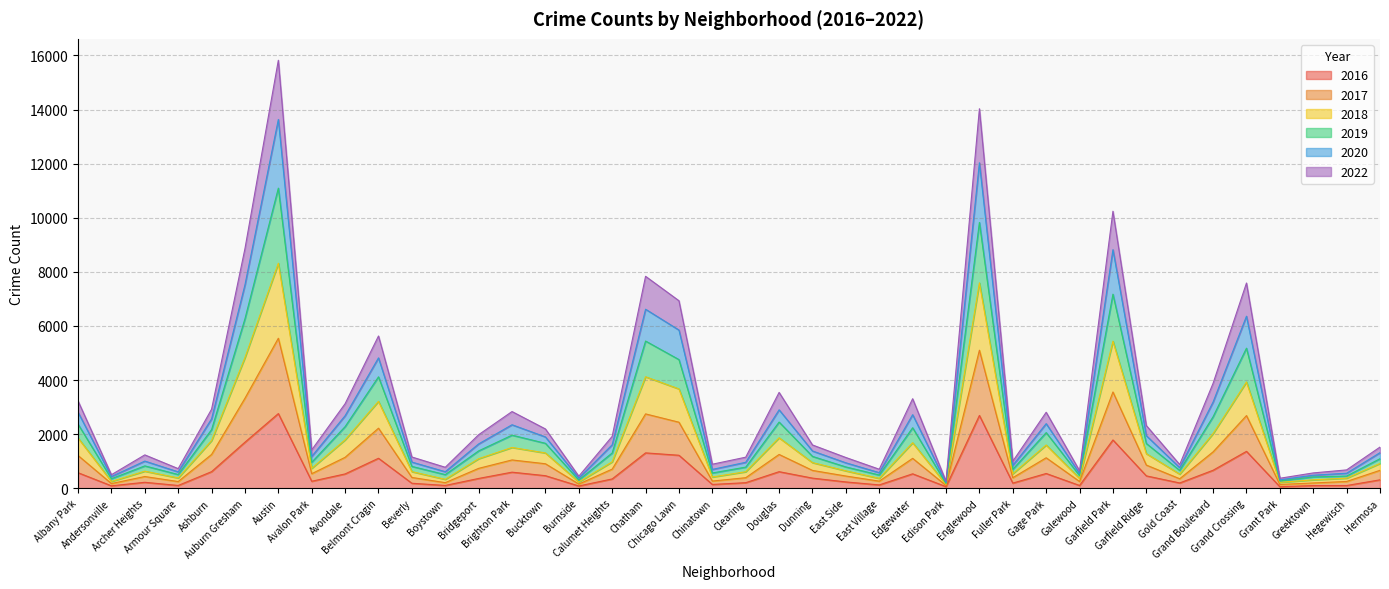

What is the label of the 35th point from the right?

Auburn Gresham